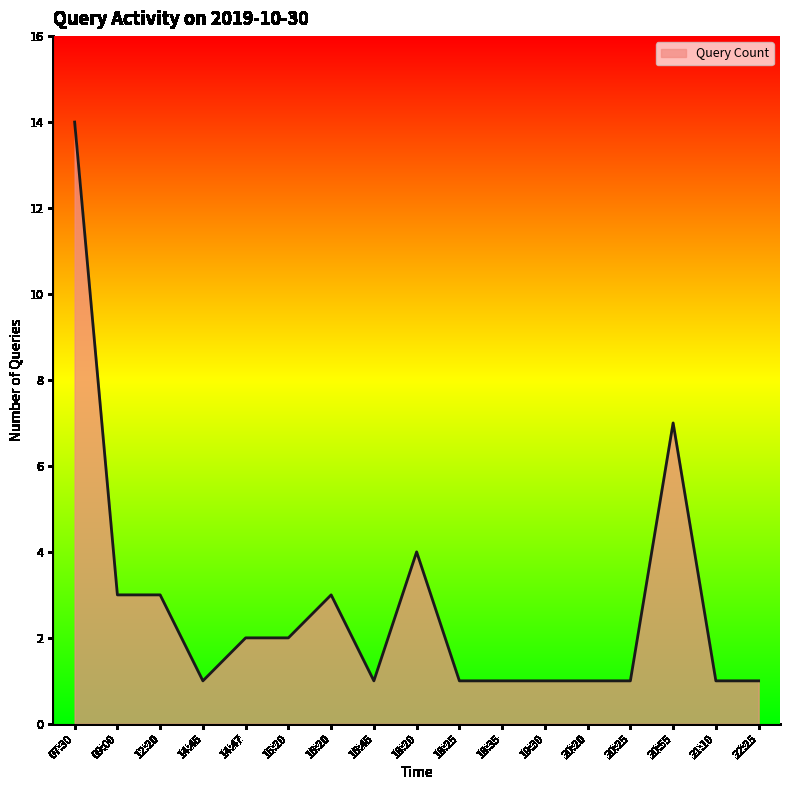

What is the smallest value displayed?

1